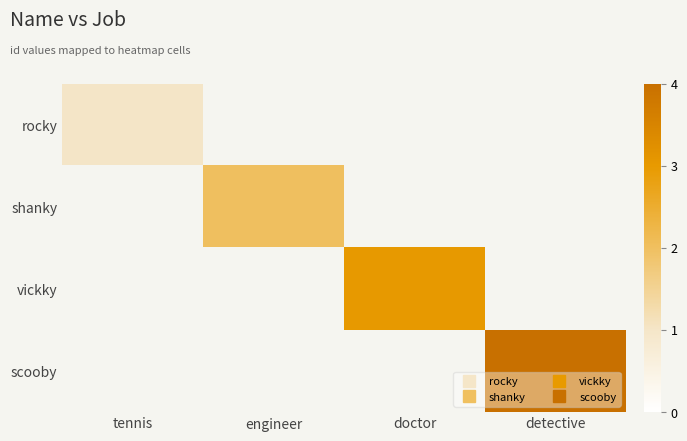

Is the value of shanky at detective greater than the value of scooby at detective?

No